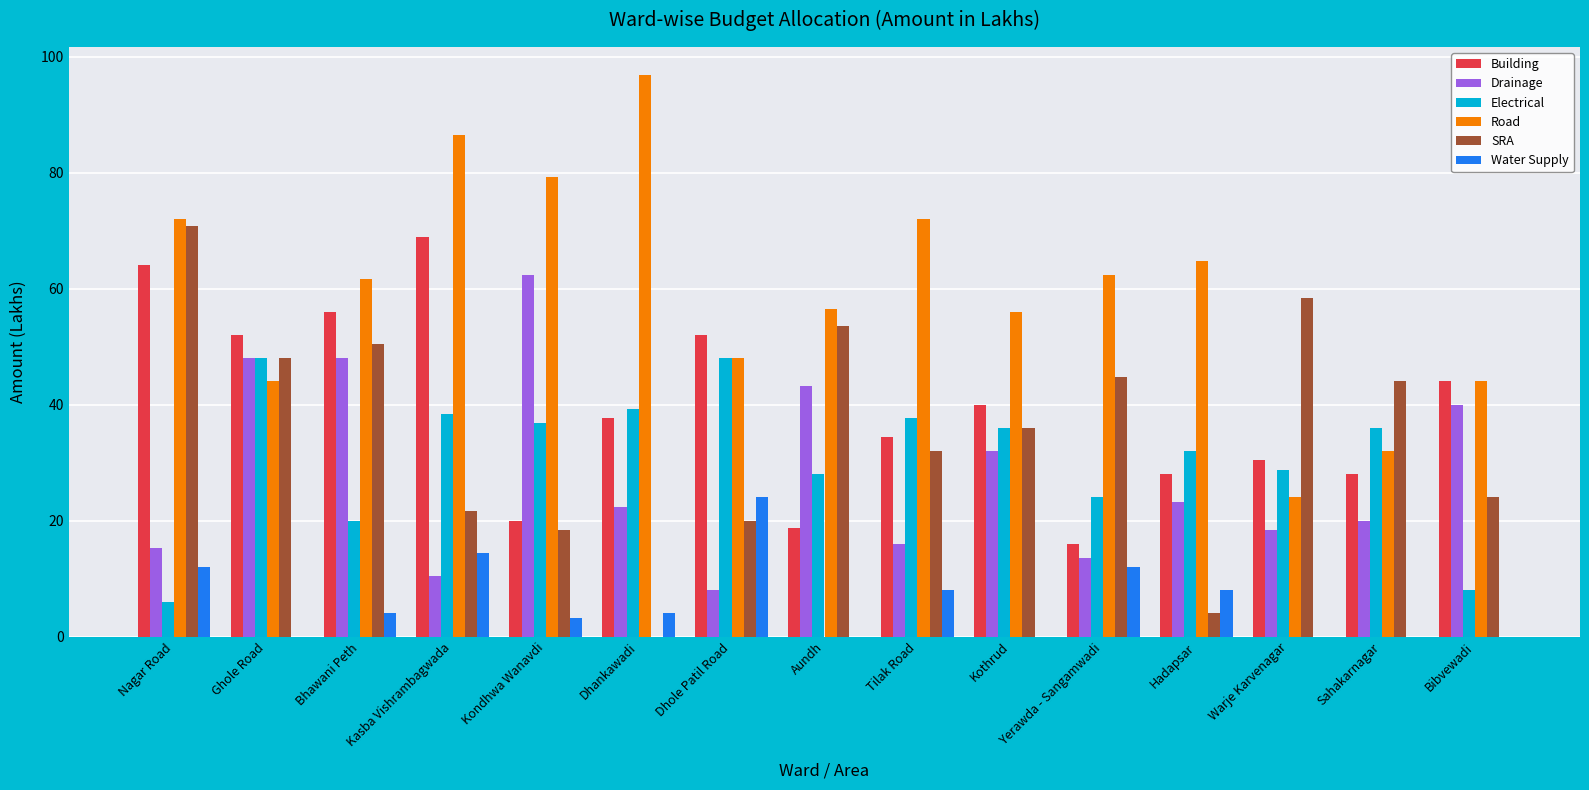

What is the greatest value displayed?

96.8